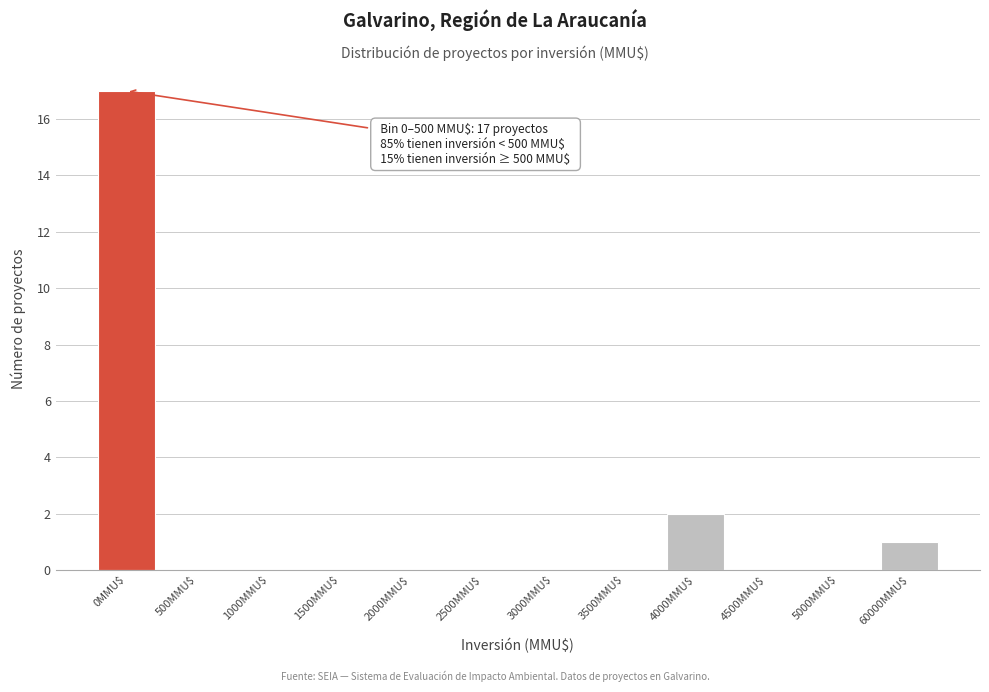

At which label is the value closest to 8?

4000MMU$